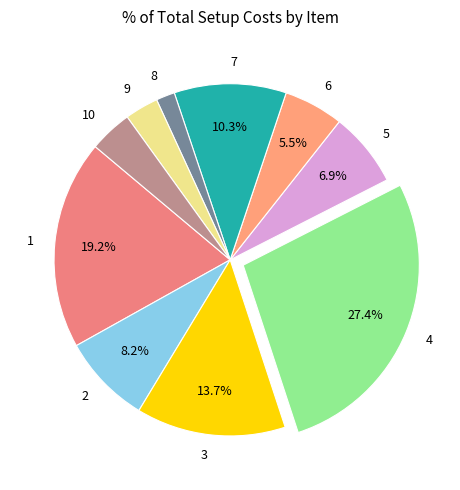

Between 6 and 7, which is larger?

7